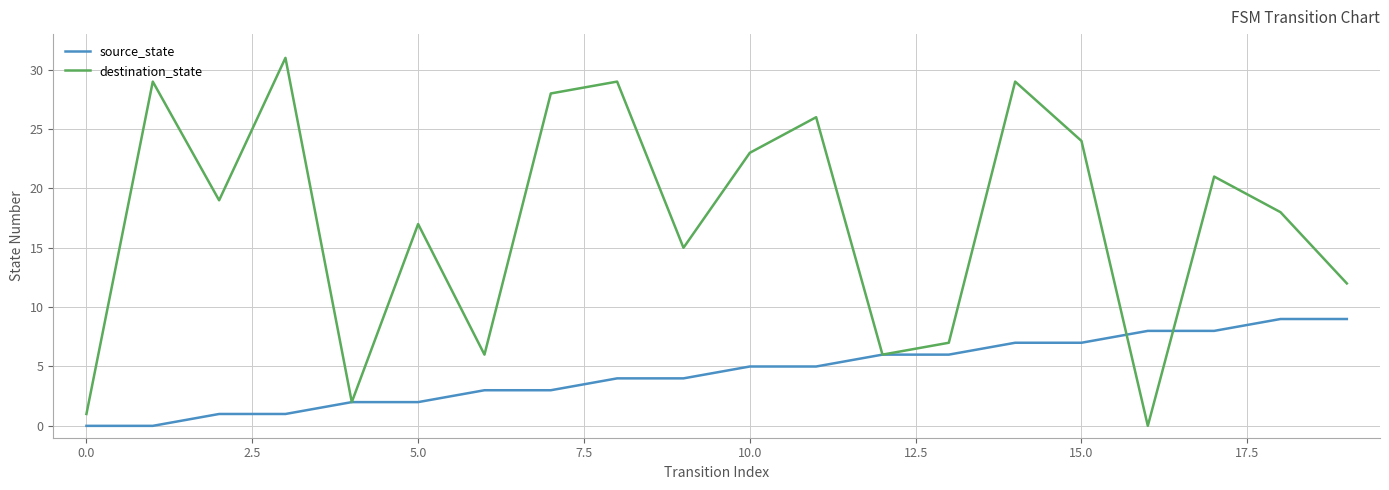

What is the average value of the destination_state series?

17